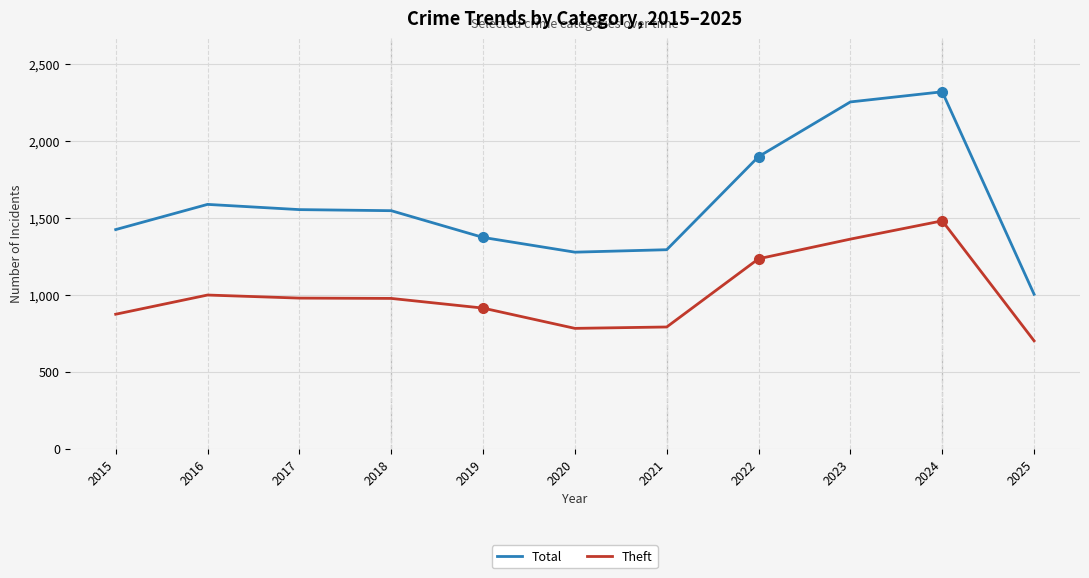

At 2015, list the series in order from smallest to largest.

Theft, Total